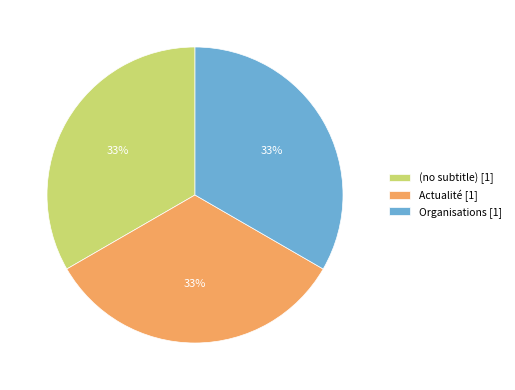

Is it true that Organisations [1] is 33% of the pie?

True